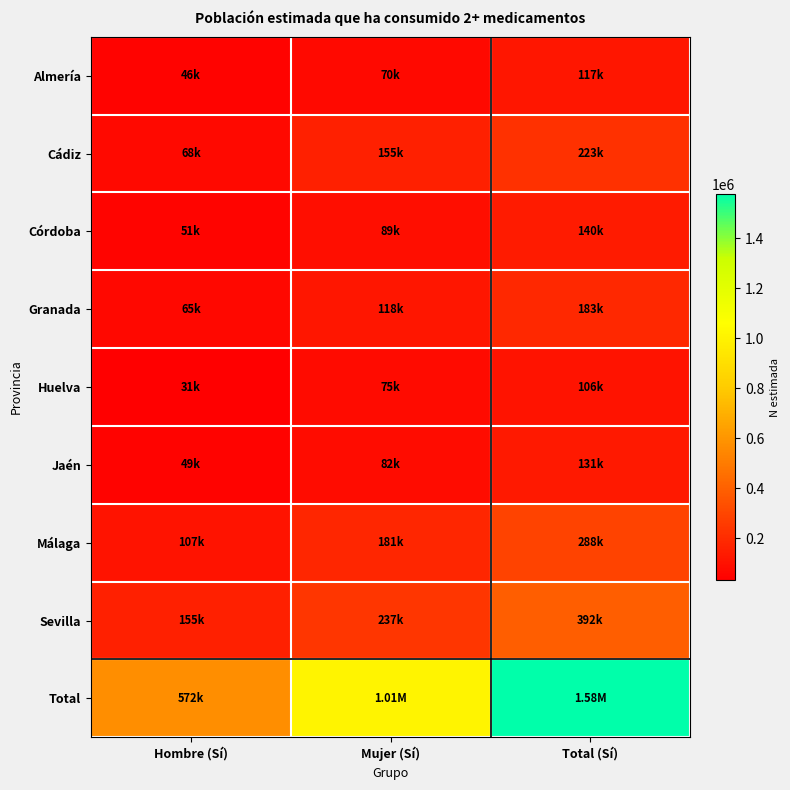

Which series has the largest range (max minus min)?

Total